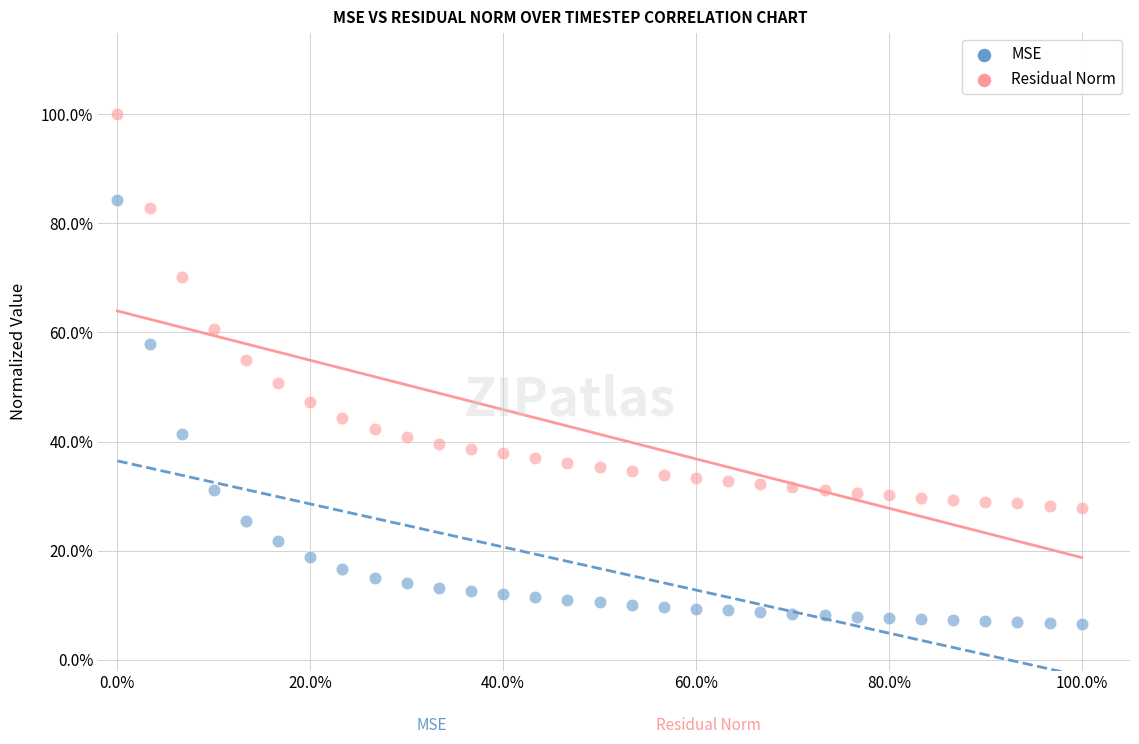

Which series has the largest Y range (max minus min)?

MSE